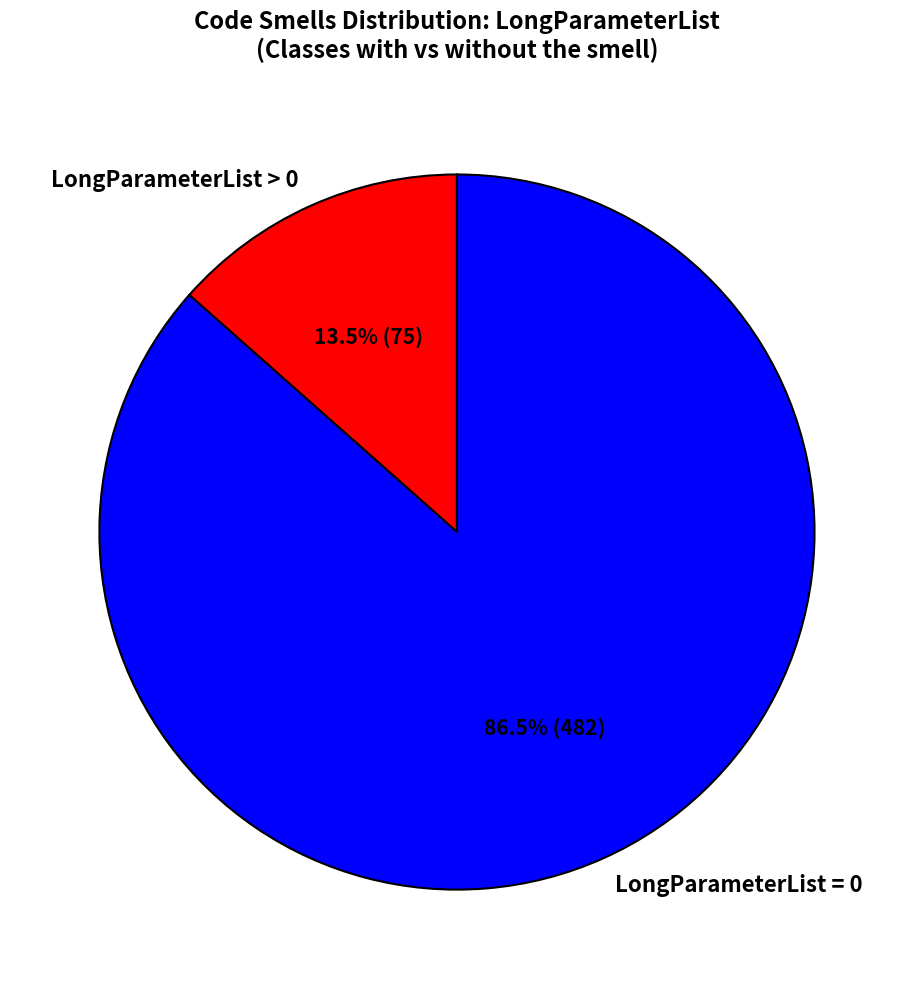

How many slices are in this pie chart?

2